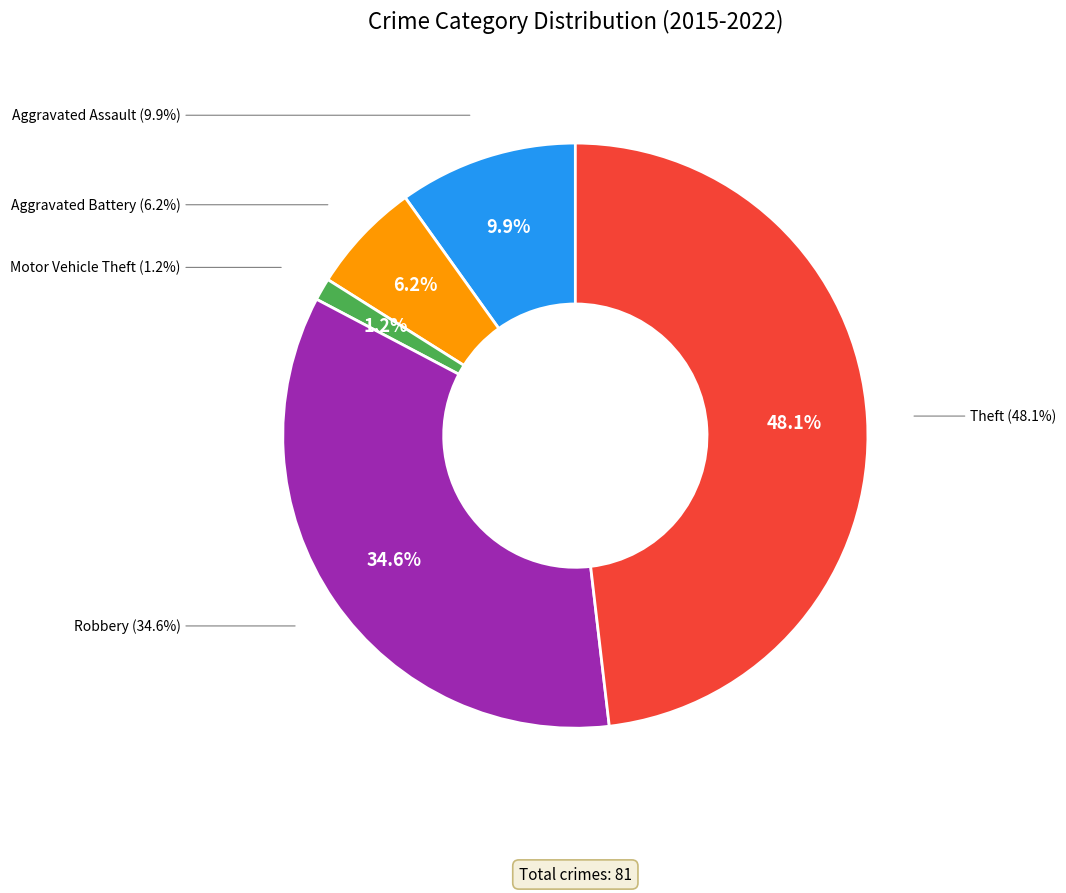

Does Motor Vehicle Theft represent more than half of the total?

No